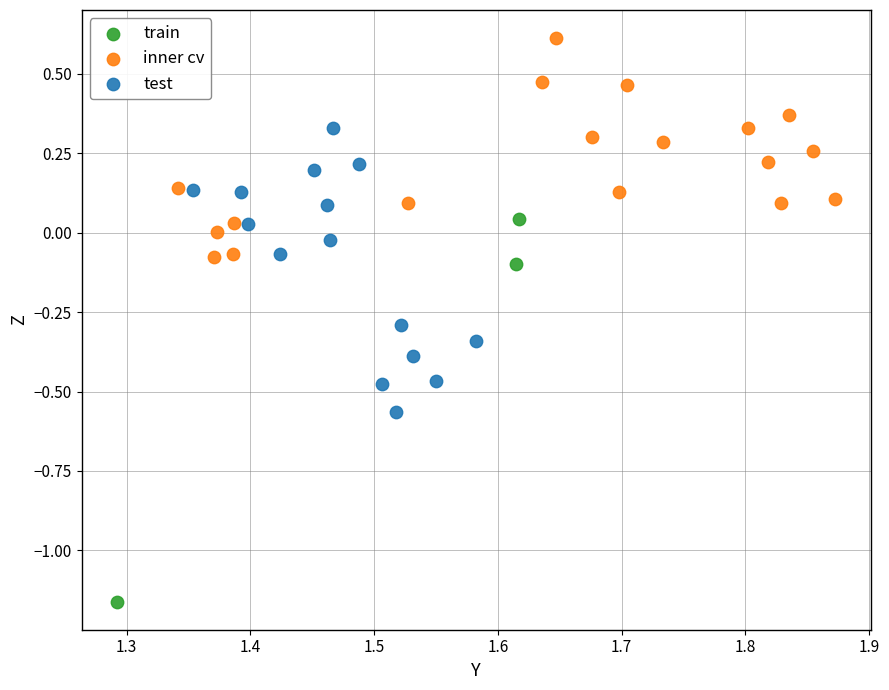

Which series reaches the minimum Y coordinate?

train